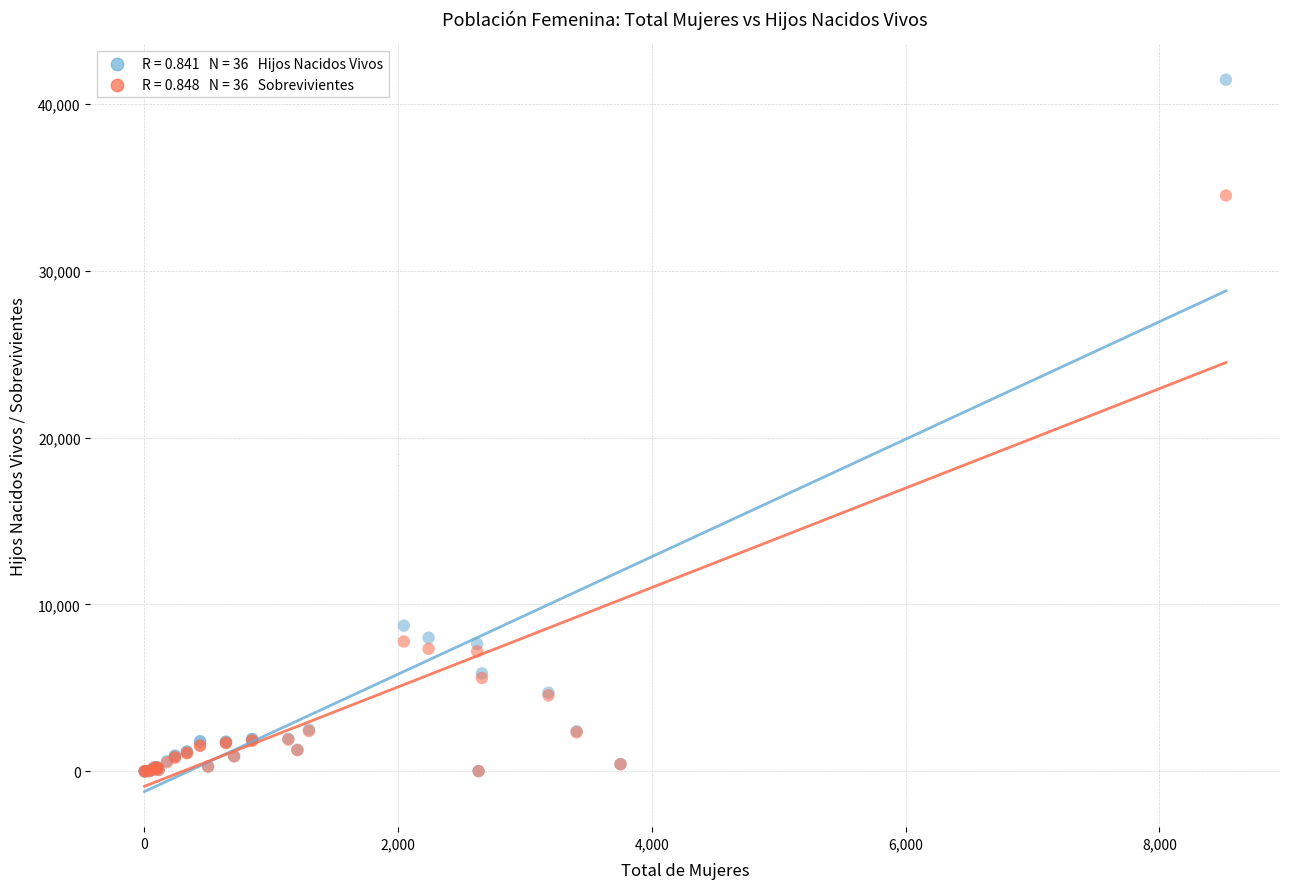

Across all series, what Y value is closest to 20725?

8731